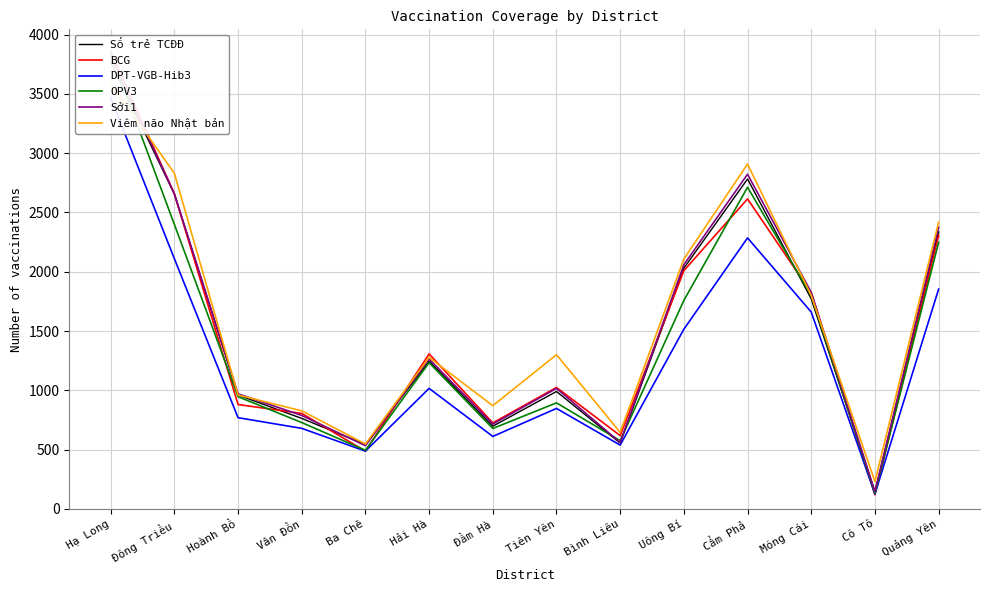

Reading right to left, what are all the values shown in this chart?

Số trẻ TCĐĐ: 2335	144	1771	2782	2030	555	990	697	1246	543	763	960	2655	3767
BCG: 2305	119	1823	2614	2009	618	1024	725	1307	487	805	880	2657	3857
DPT-VGB-Hib3: 1853	125	1660	2285	1515	538	847	611	1016	487	679	769	2110	3466
OPV3: 2248	132	1799	2712	1758	575	894	678	1233	494	728	946	2399	3841
Sởi1: 2374	145	1826	2822	2059	560	1016	715	1264	533	788	970	2657	3816
Viêm não Nhật bản: 2417	230	1800	2908	2107	645	1300	870	1278	547	827	960	2830	3591